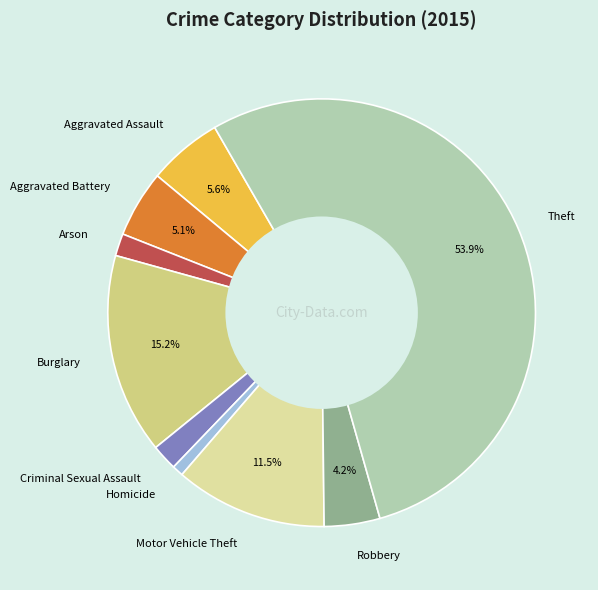

The Burglary slice represents 15% of the pie. True or false?

True